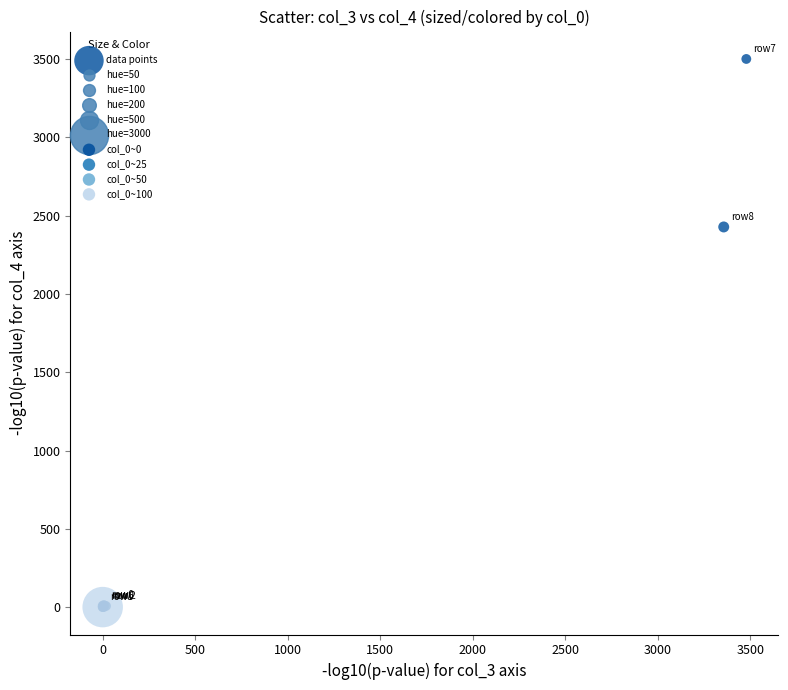

What Y value in the scatter plot is closest to 1750?

2428